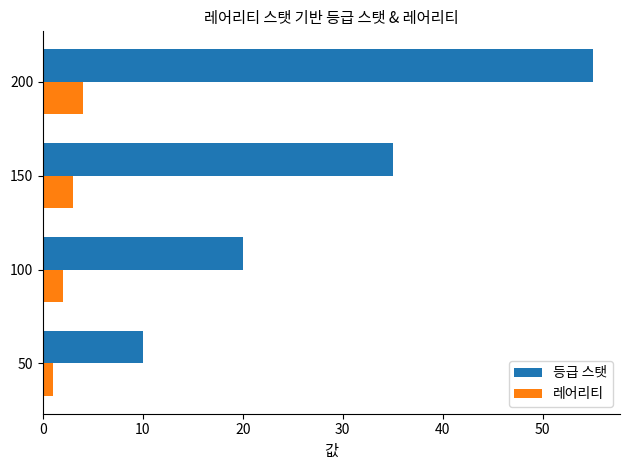

Count the 등급 스탯 values in the range 20 to 55.

3